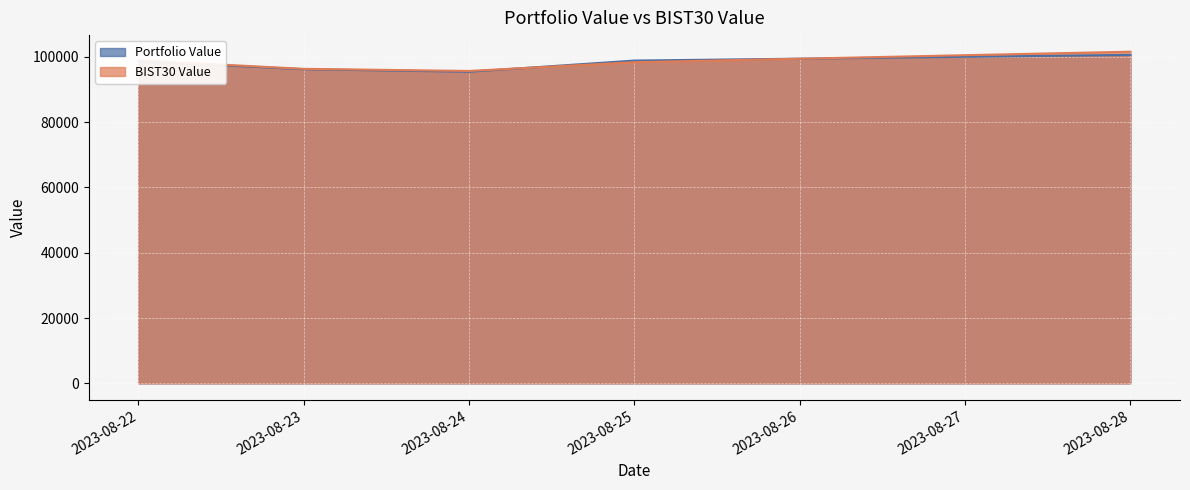

What are all the series names shown in the legend?

Portfolio Value, BIST30 Value